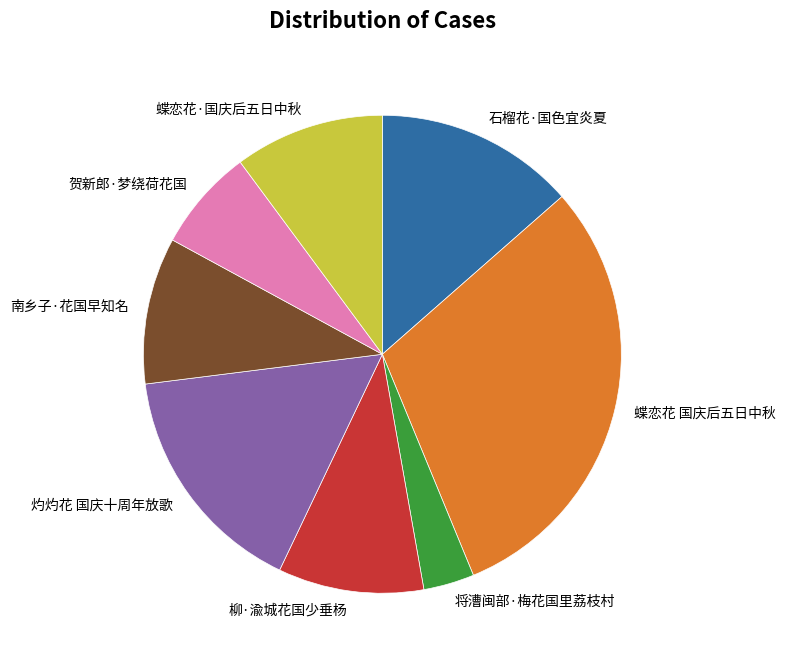

The 蝶恋花·国庆后五日中秋 slice represents 10% of the pie. True or false?

True